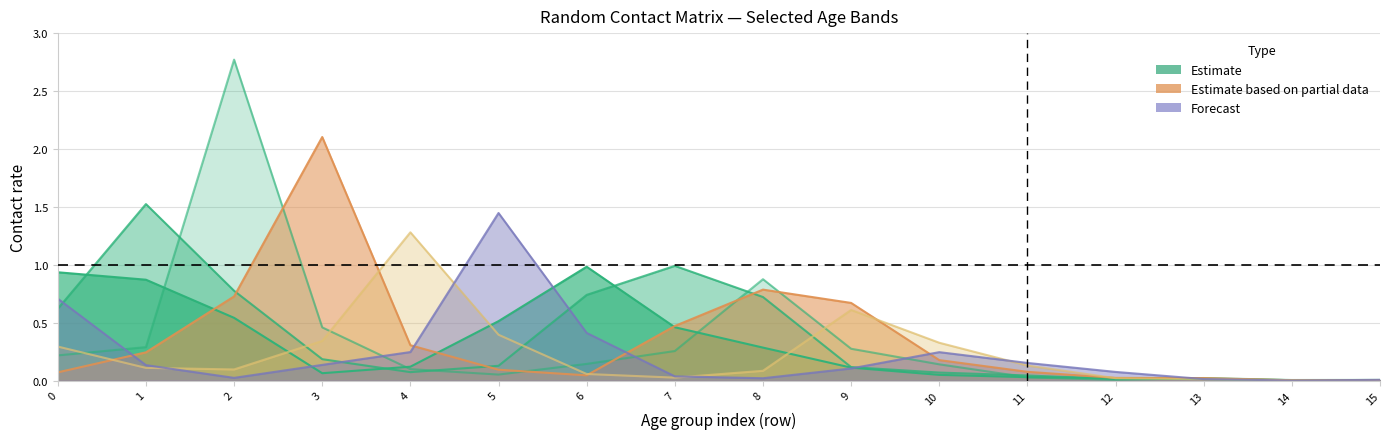

What is the difference between the maximum and minimum values in the col_5_20_24 series?

1.3